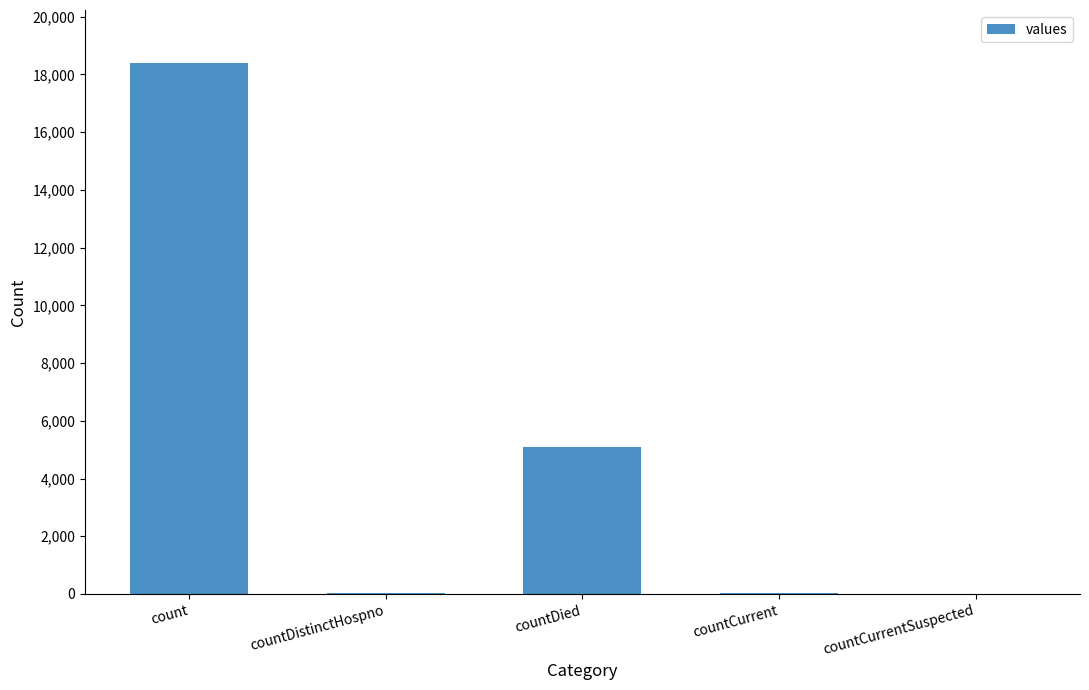

What is the maximum value shown in the chart?

18394